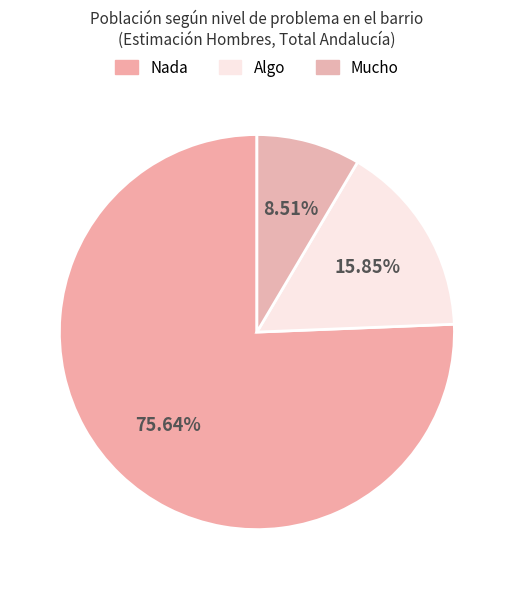

Count the number of slices in the pie.

3